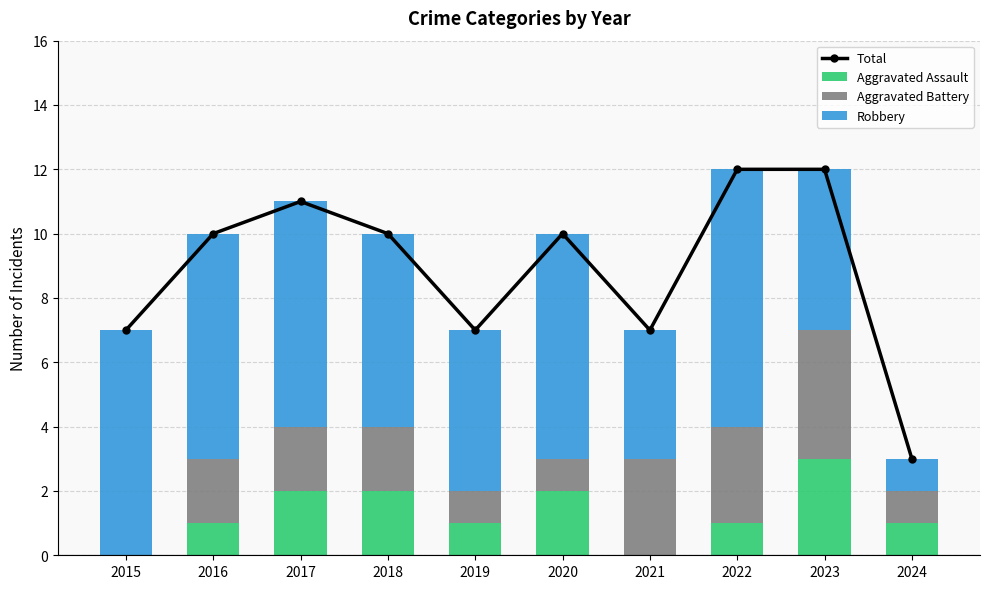

The Aggravated Assault series shows 1 at 2019. True or false?

True